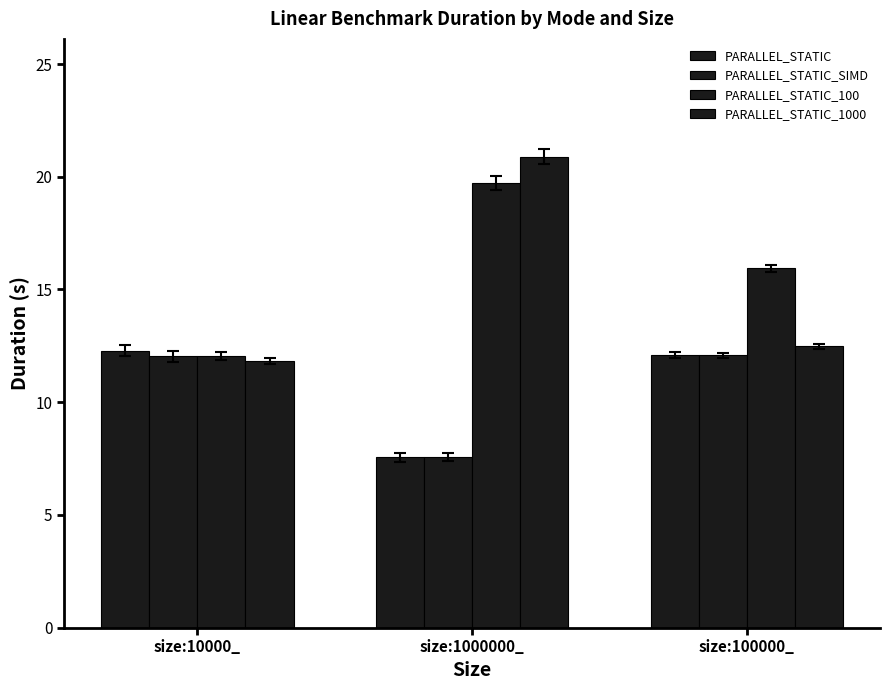

Rank the series by their maximum value, from highest to lowest.

PARALLEL_STATIC_1000, PARALLEL_STATIC_100, PARALLEL_STATIC, PARALLEL_STATIC_SIMD